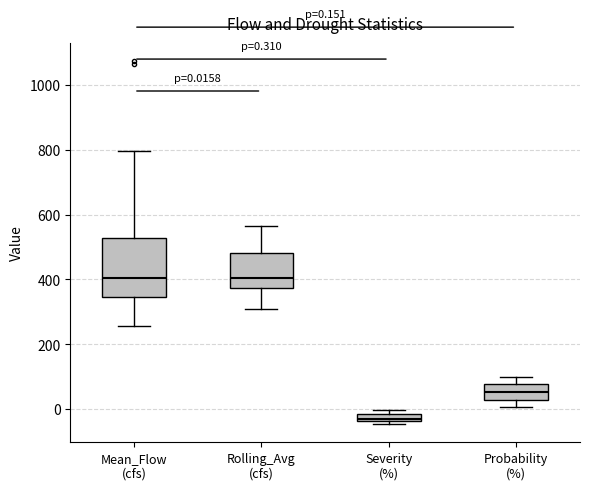

Comparing the boxes themselves (not the whiskers), which one is the tallest?

Mean_Flow (cfs)